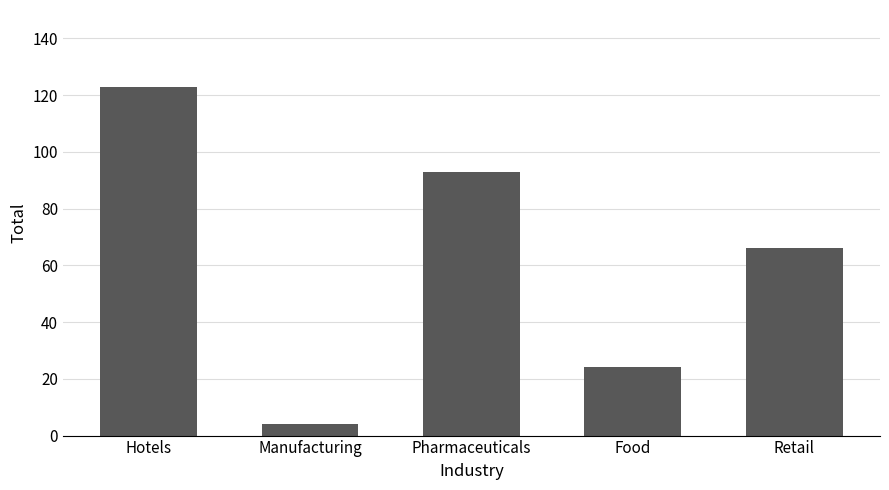

The value at Food is 41. True or false?

False